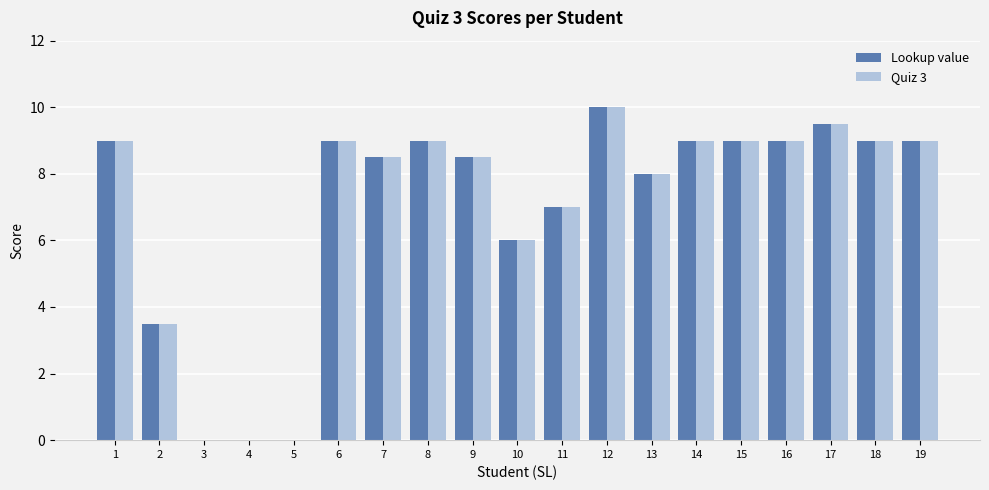

What value does the Quiz 3 series have at 14?

9.0